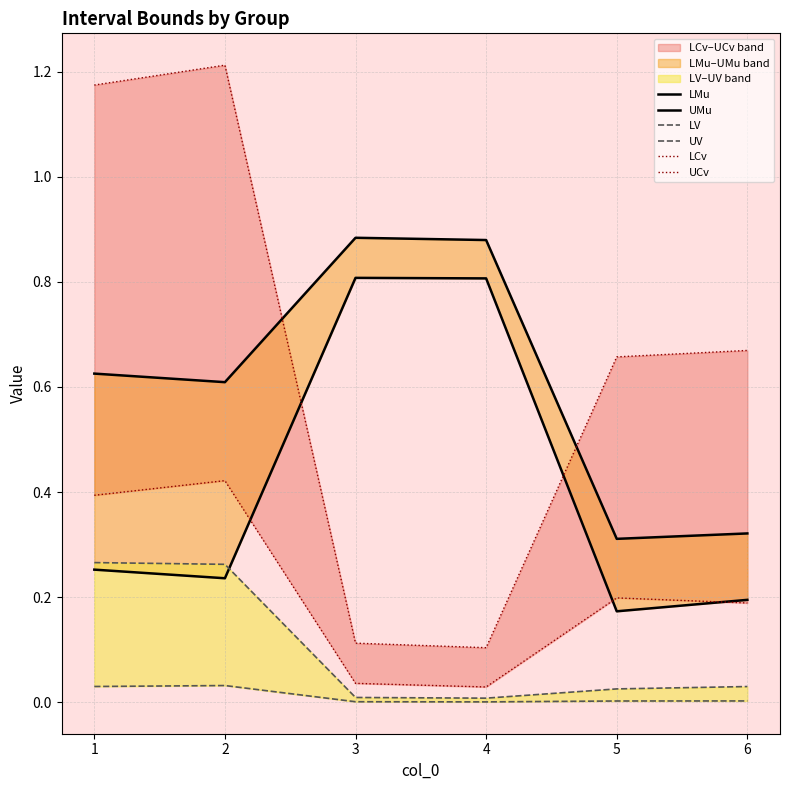

List the labels in order of UV value, largest first.

1, 2, 6, 5, 3, 4